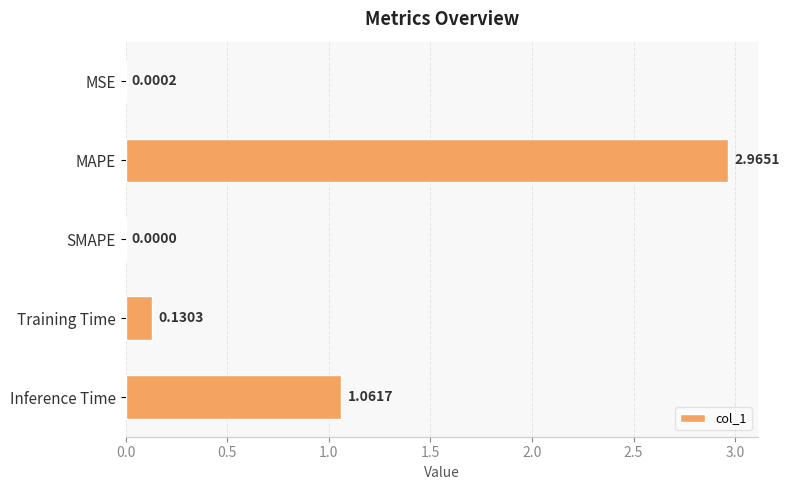

What is the change in value from MSE to Inference Time?

+1.1